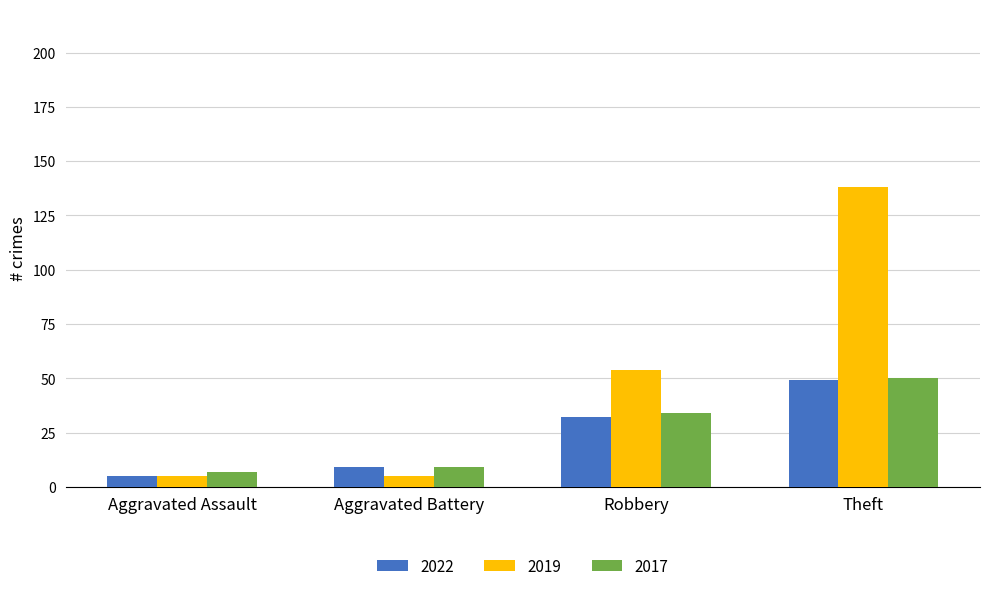

At which label does 2022 reach its minimum?

Aggravated Assault